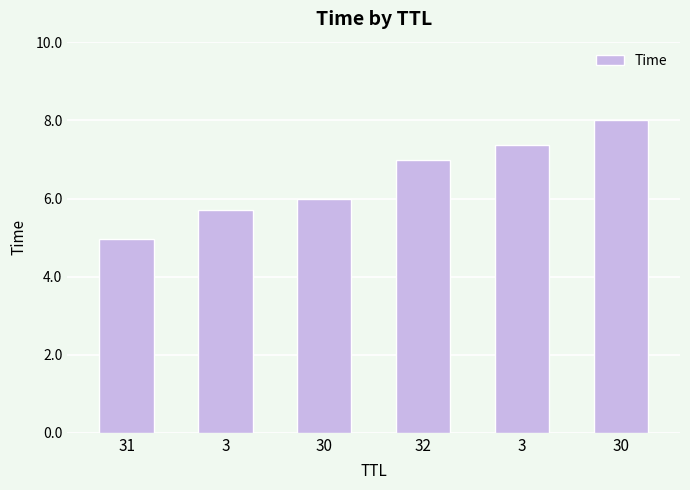

Reading right to left, what are all the values shown in this chart?

30=8.0	3=7.4	32=7.0	30=6.0	3=5.7	31=5.0